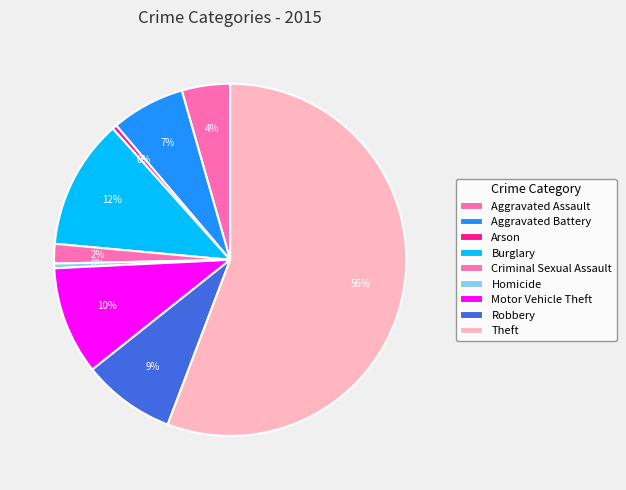

How many segments does this pie chart have?

9